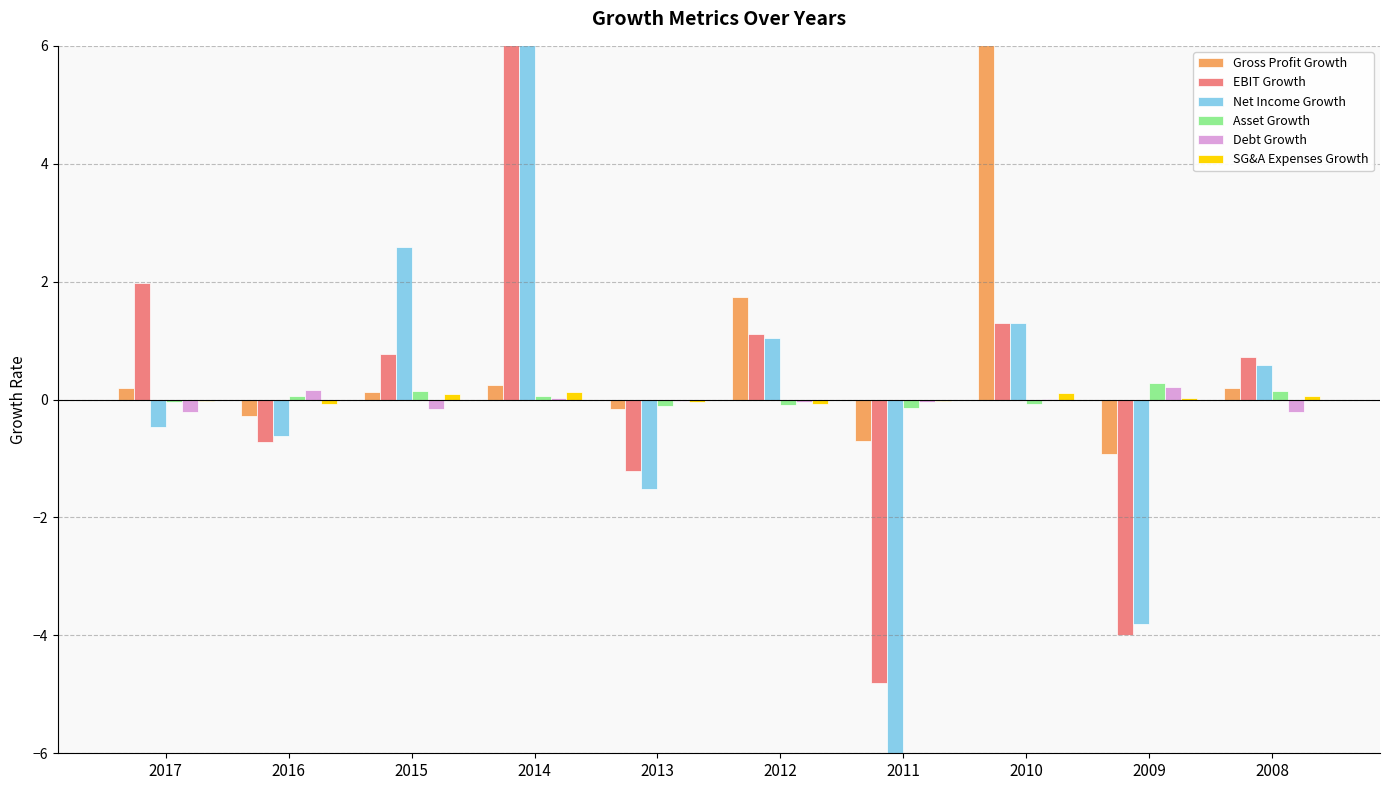

How many bars are there in each group?

6